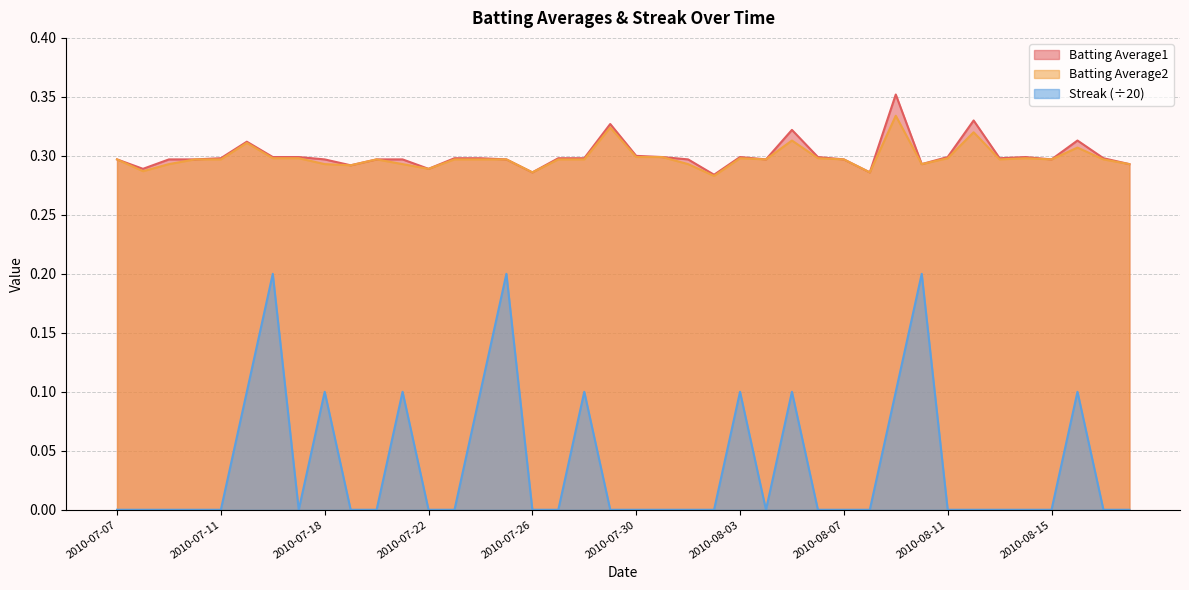

Which category has the highest value in the Batting Average2 series?

2010-08-09